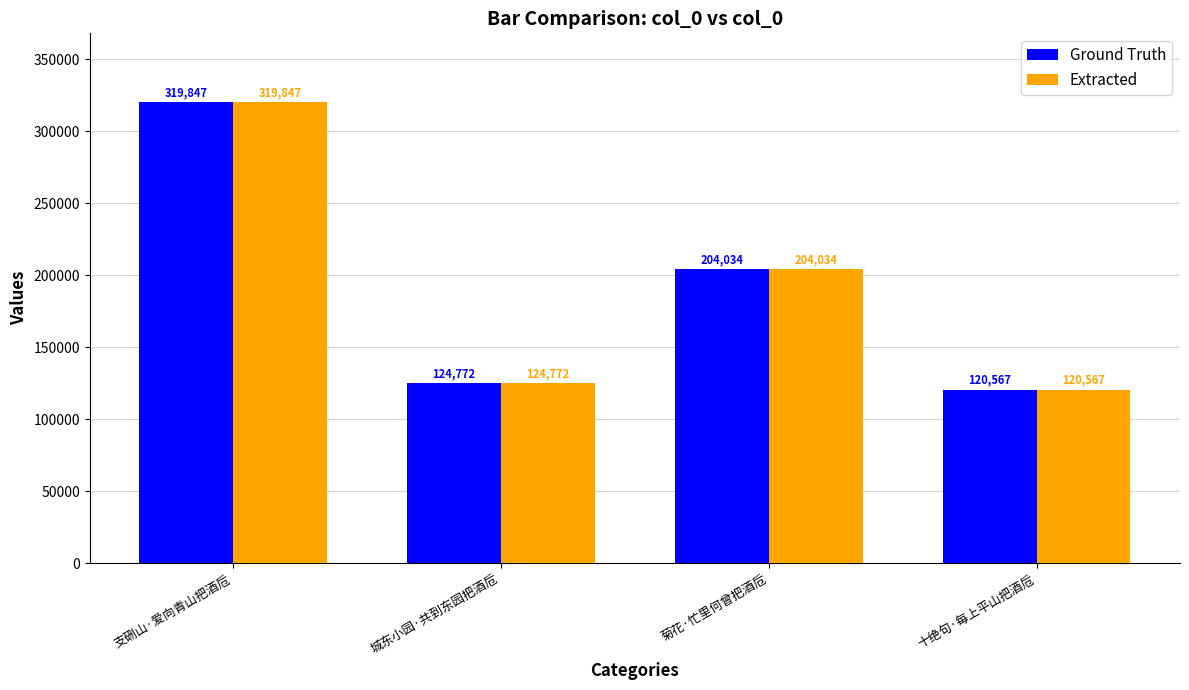

What is the difference between the maximum and second lowest values in the Ground Truth series?

195075